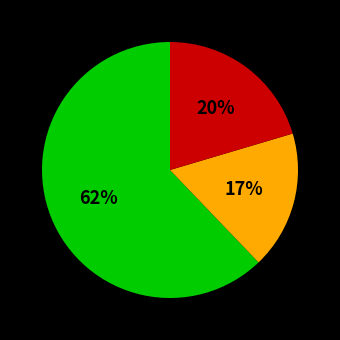

Does any single category account for the majority?

Yes